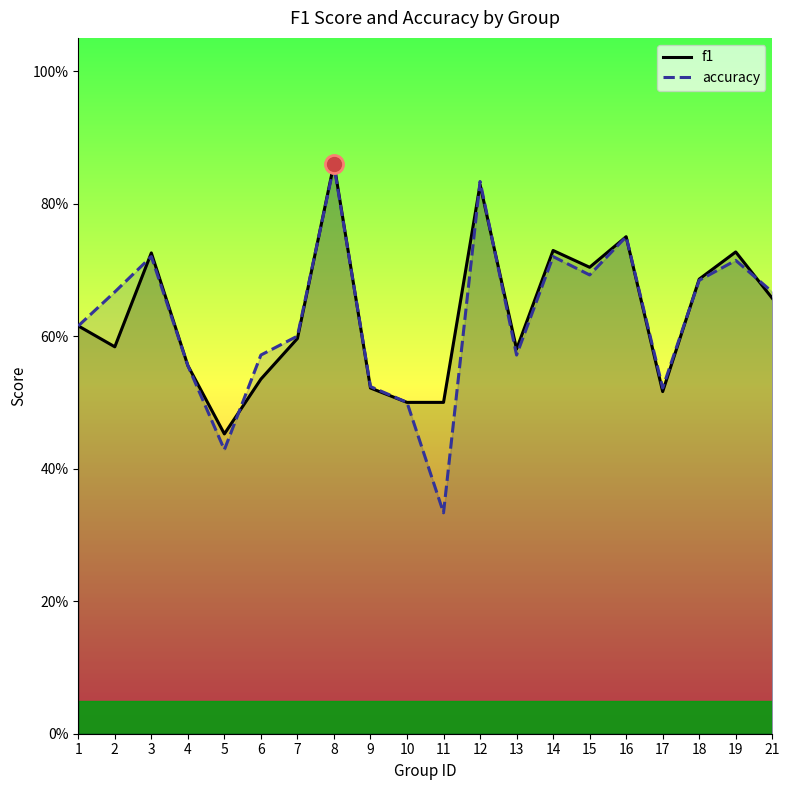

What are all the series names shown in the legend?

f1, accuracy